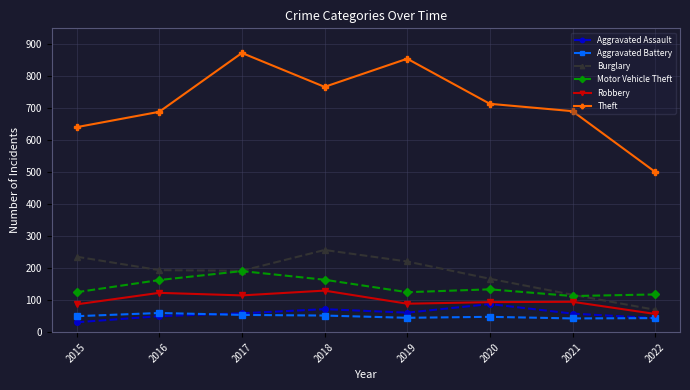

What is the value of the Theft point at the 7th from the left?

691